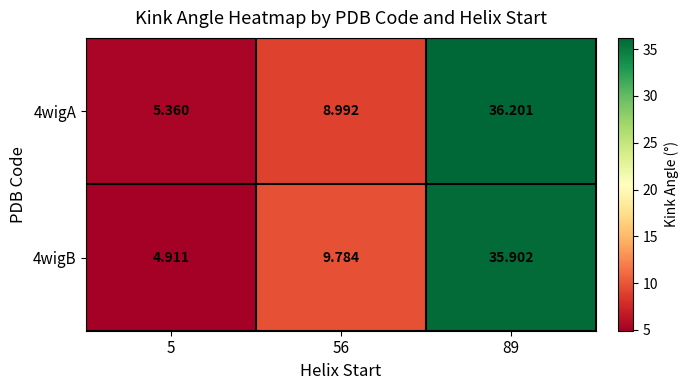

How many series are shown in this chart?

2